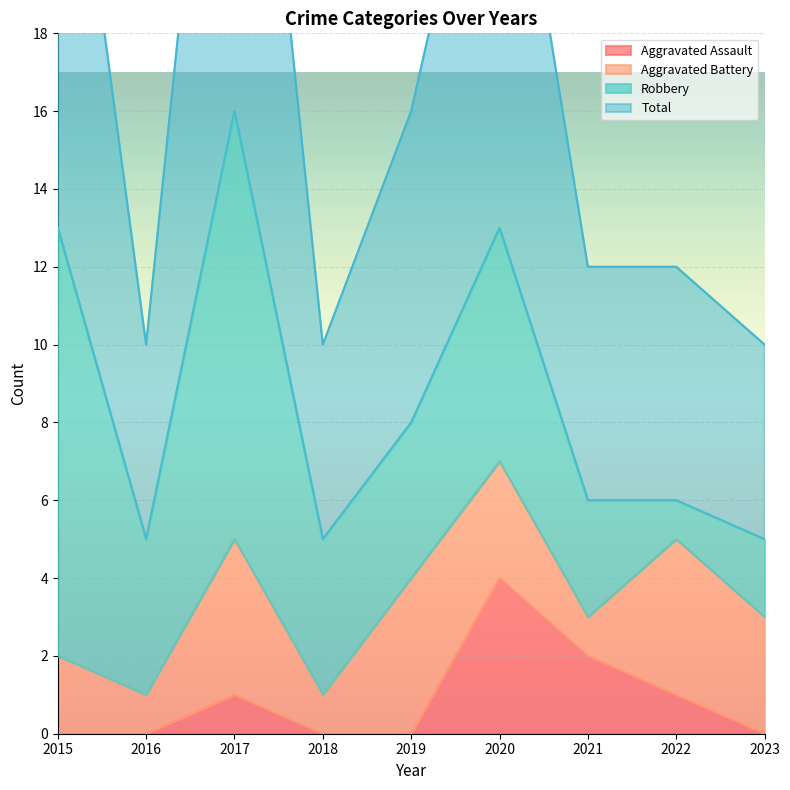

The value of Aggravated Assault at 2020 is 4. True or false?

True